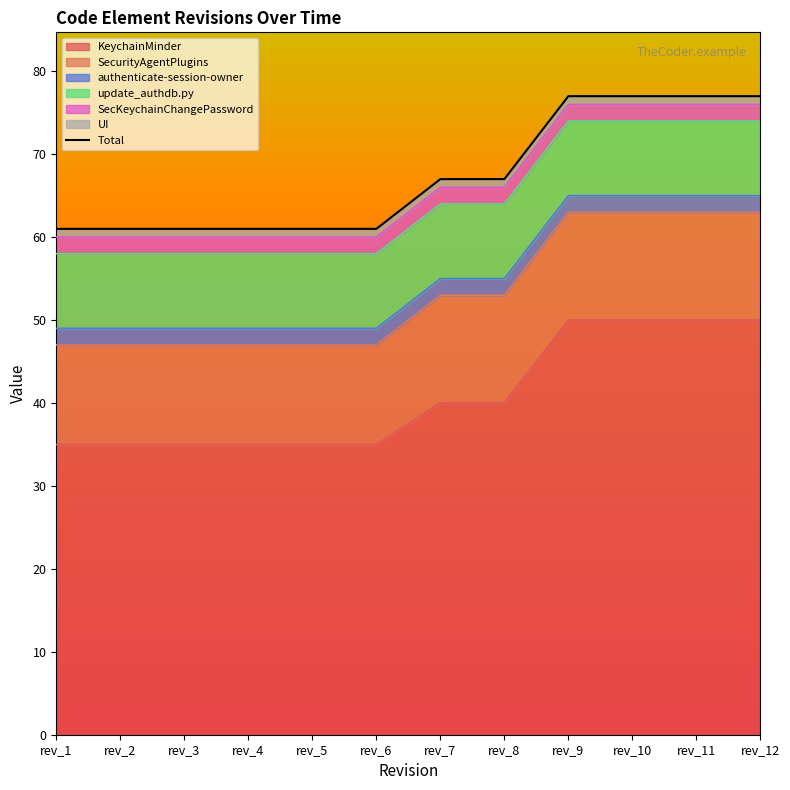

True or false: update_authdb.py has a value of 9 at rev_7.

True